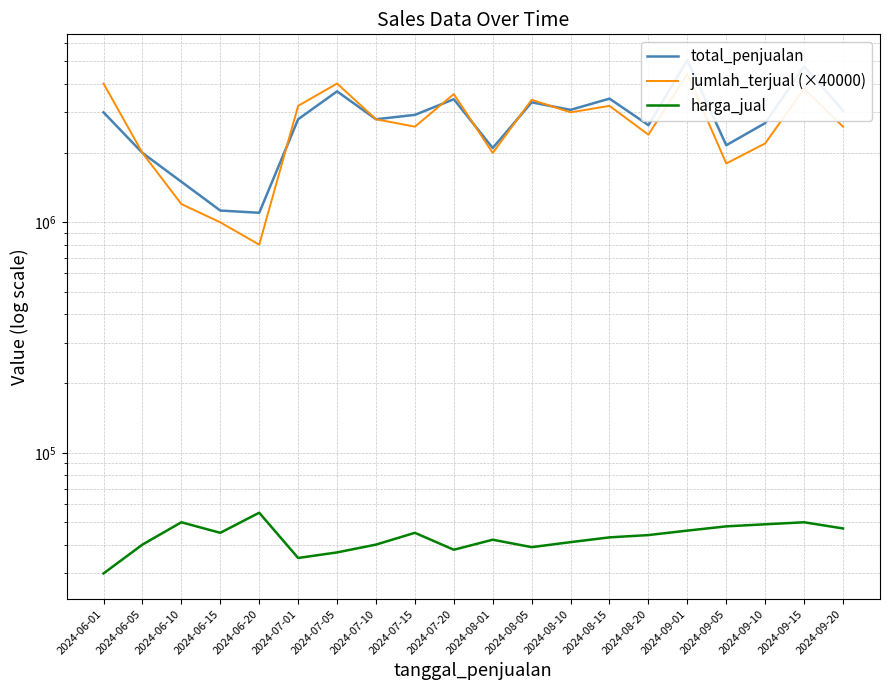

Rank the series at 2024-07-05 from highest to lowest value.

jumlah_terjual (×40000), total_penjualan, harga_jual